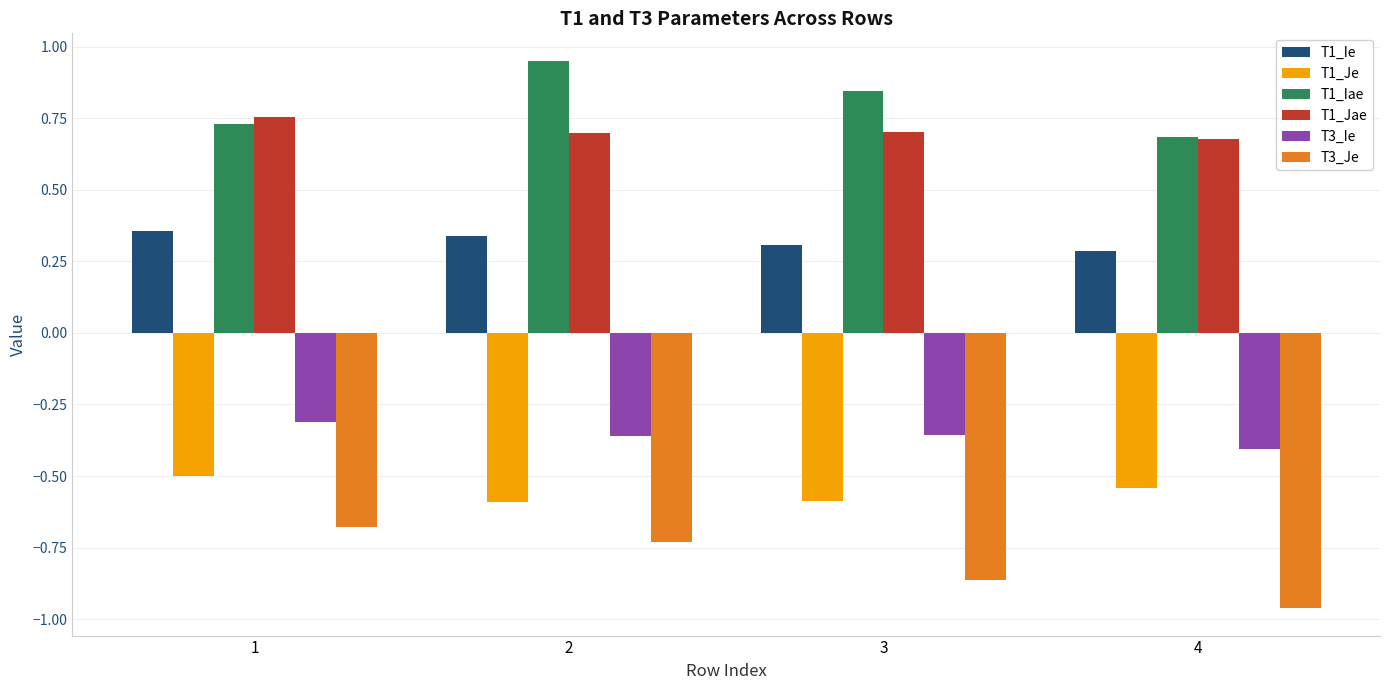

Count the T1_Jae values in the range 0 to 1.

4